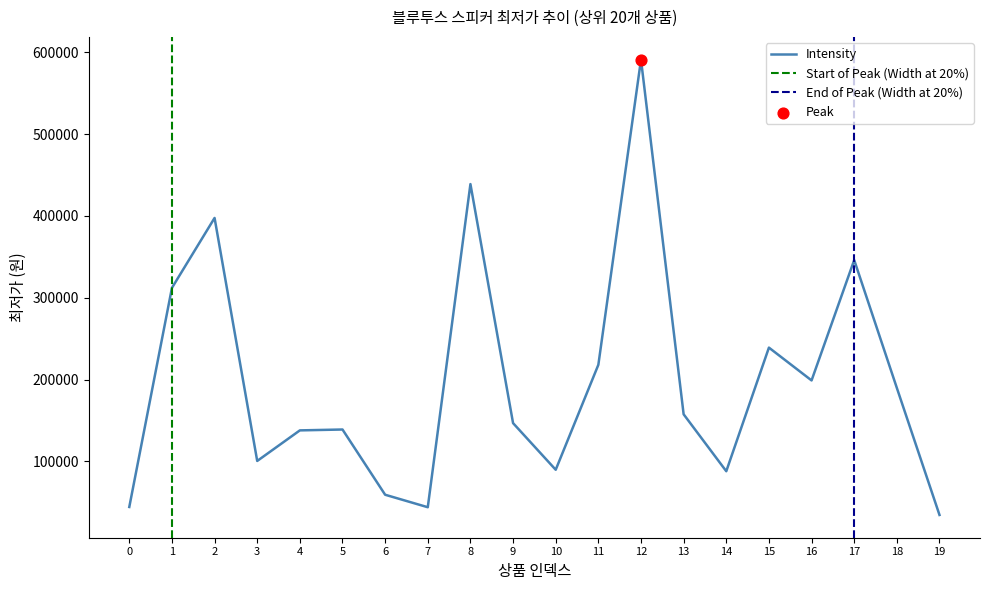

What is the minimum value for Intensity?

34450